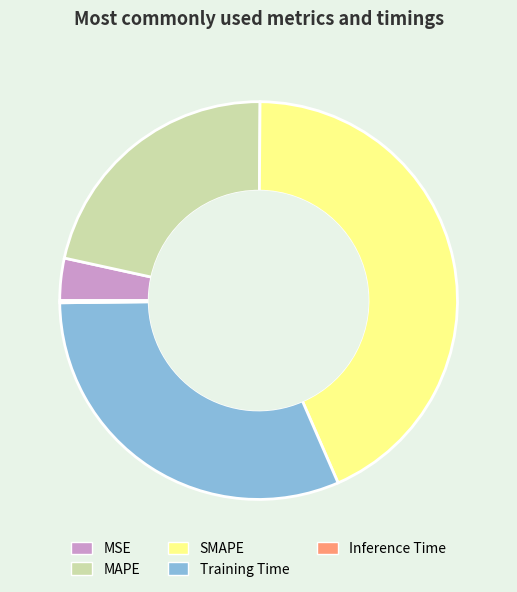

True or false: SMAPE accounts for 43% of the total.

True